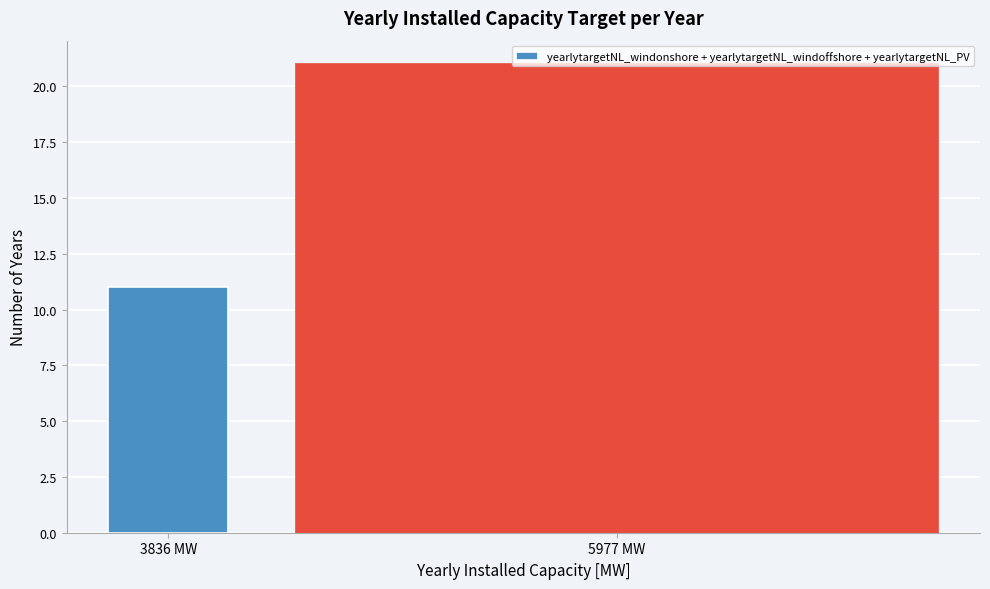

Rank the categories by value from highest to lowest.

5977 MW, 3836 MW